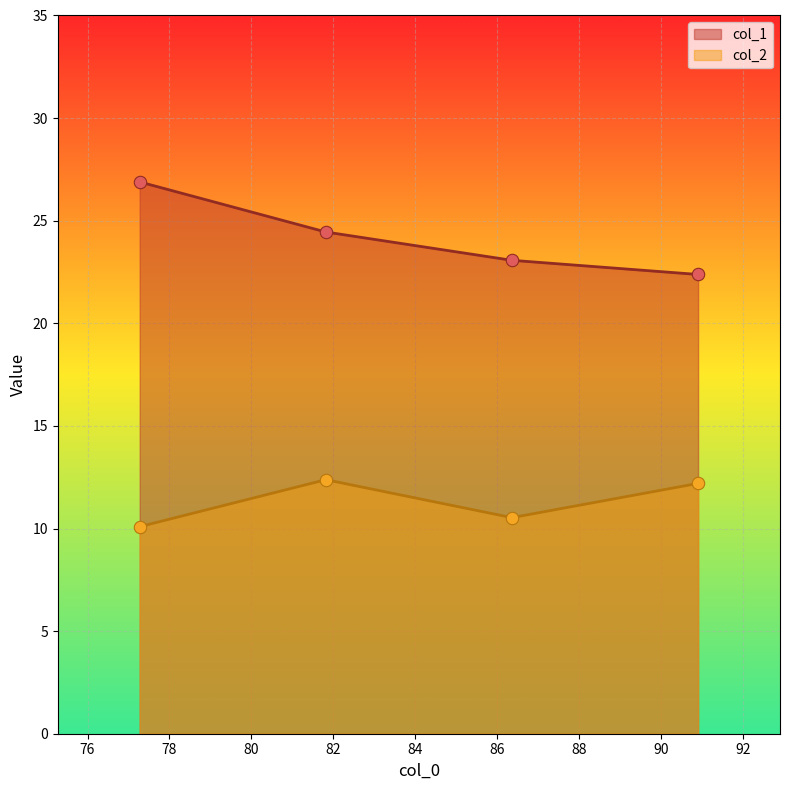

What are all the series names shown in the legend?

col_1, col_2